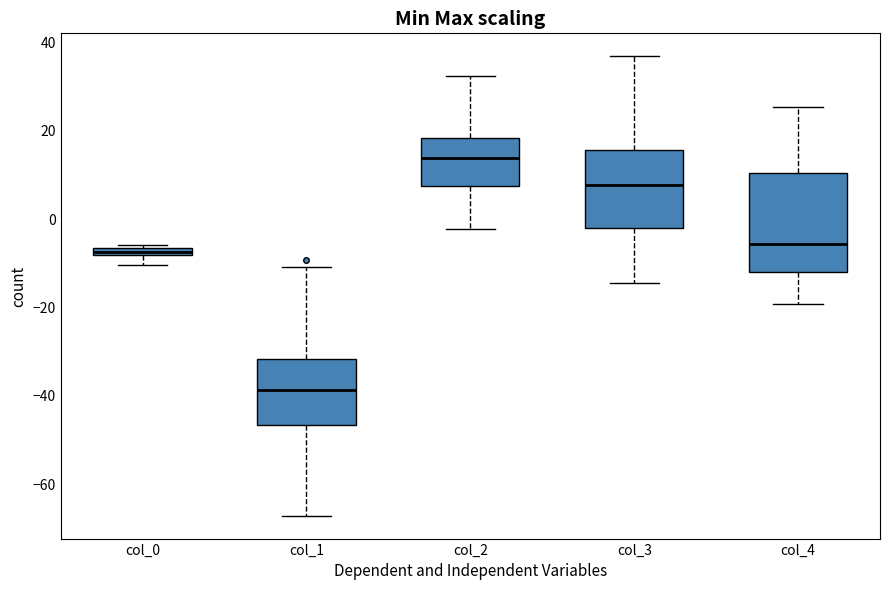

Where does the lower whisker of the box for col_1 end on the y-axis? The values are not printed on the chart, so give them approximately, as read against the axis.

-68